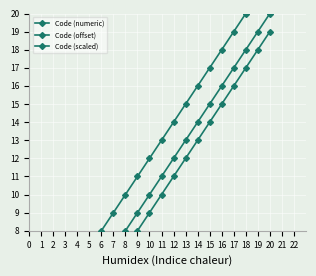

True or false: Code (numeric) and Code (scaled) intersect in this chart.

False